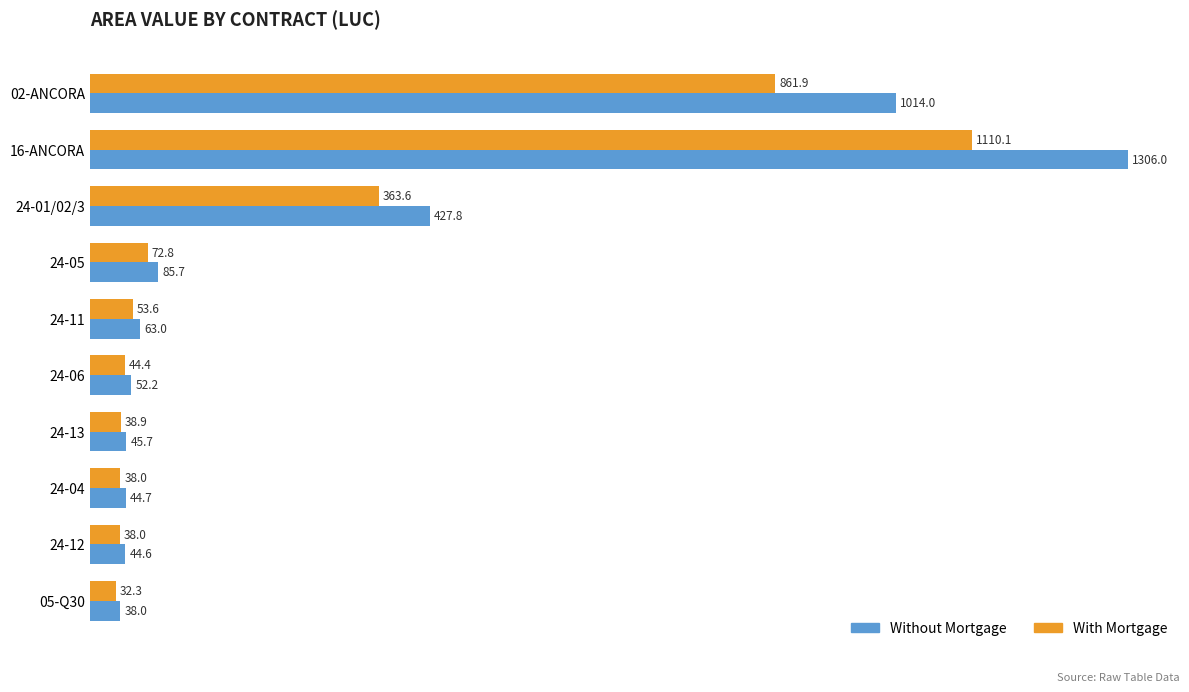

What is the difference between the maximum and minimum values in the Without Mortgage series?

1268.0